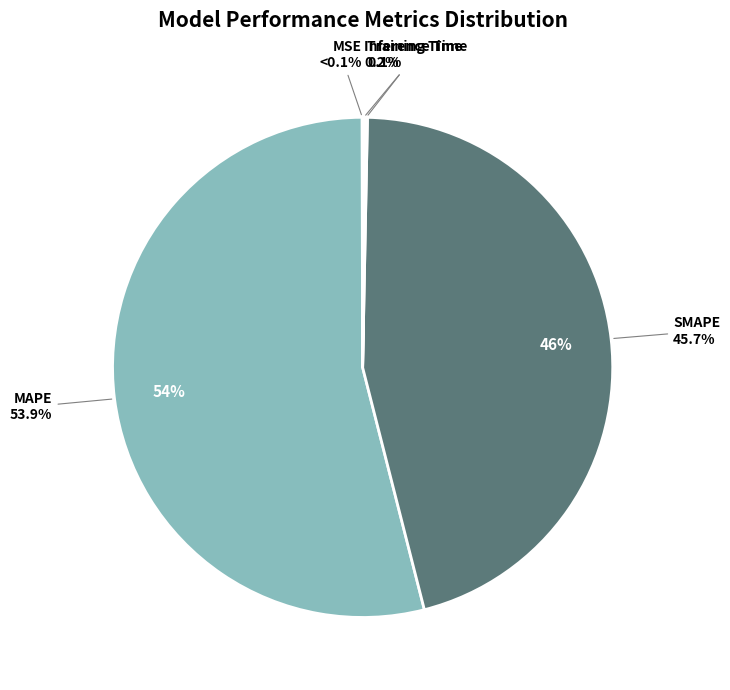

Between MSE and Inference Time, which is larger?

Inference Time